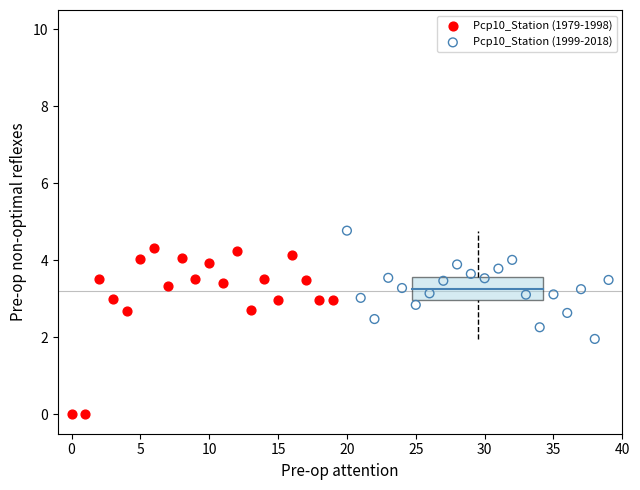

Which series has the largest Y range (max minus min)?

Pcp10_Station (1979-1998)